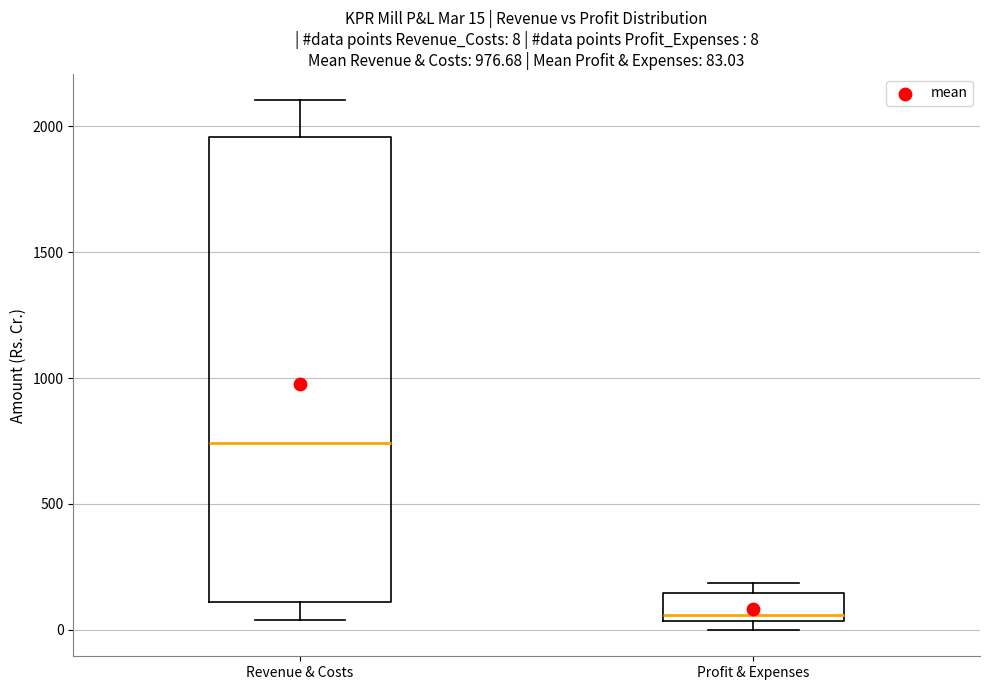

Which box has the lowest median line?

Profit & Expenses